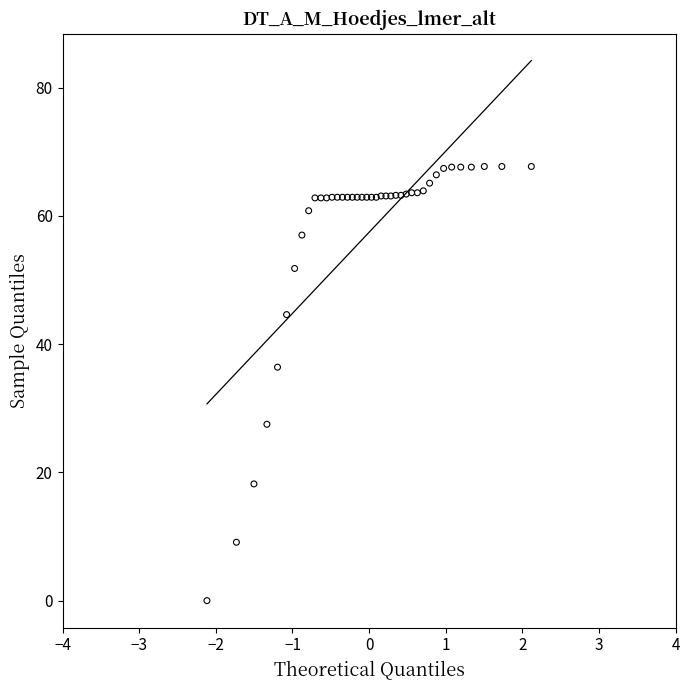

What Y value in the scatter plot is closest to 33?

36.4